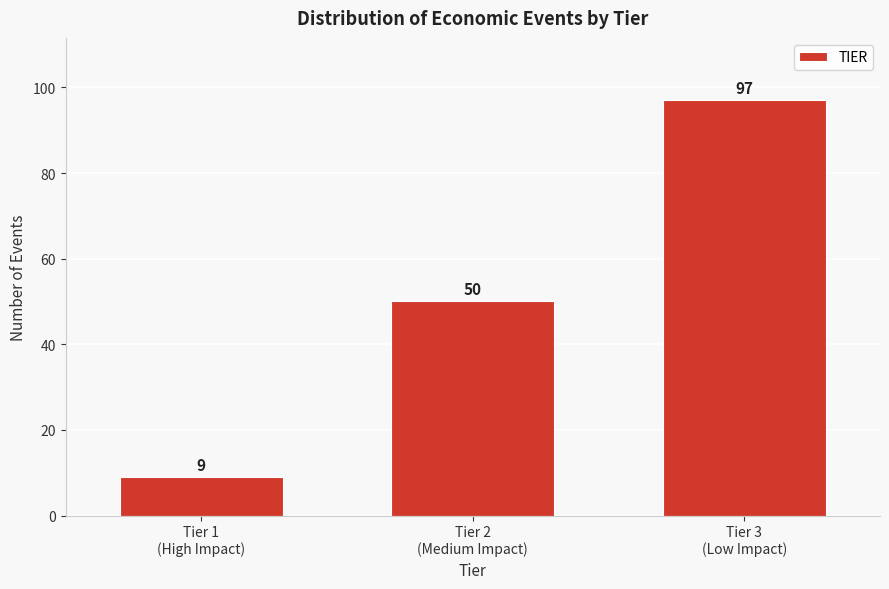

Reading left to right, list all the values displayed in this chart.

9	50	97